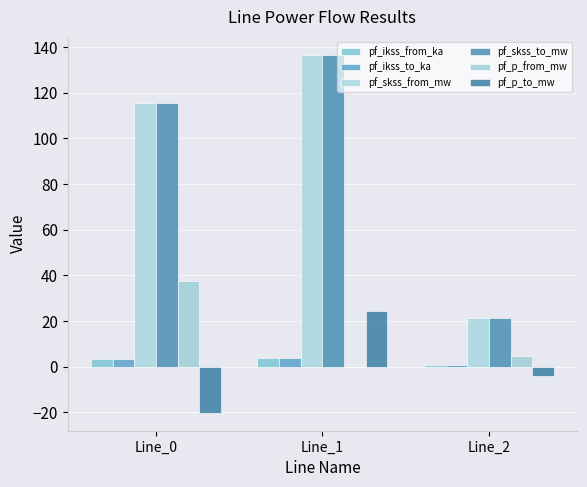

Where is pf_p_from_mw nearest to the value 18?

Line_2